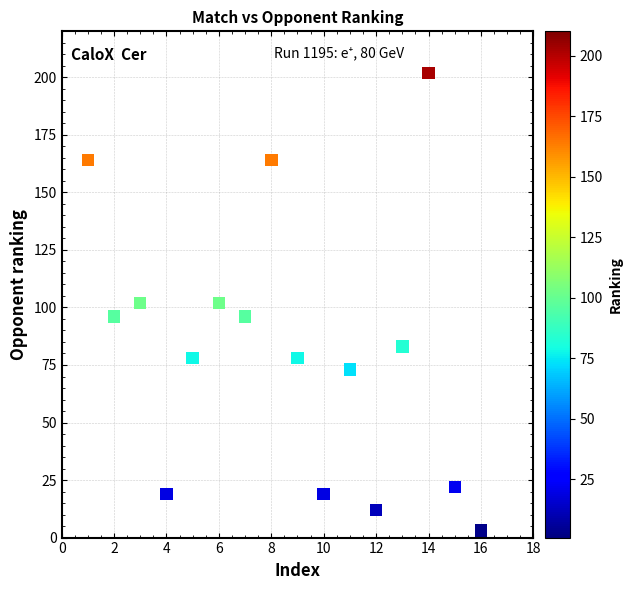

What is the range of Y values (max minus min)?

199